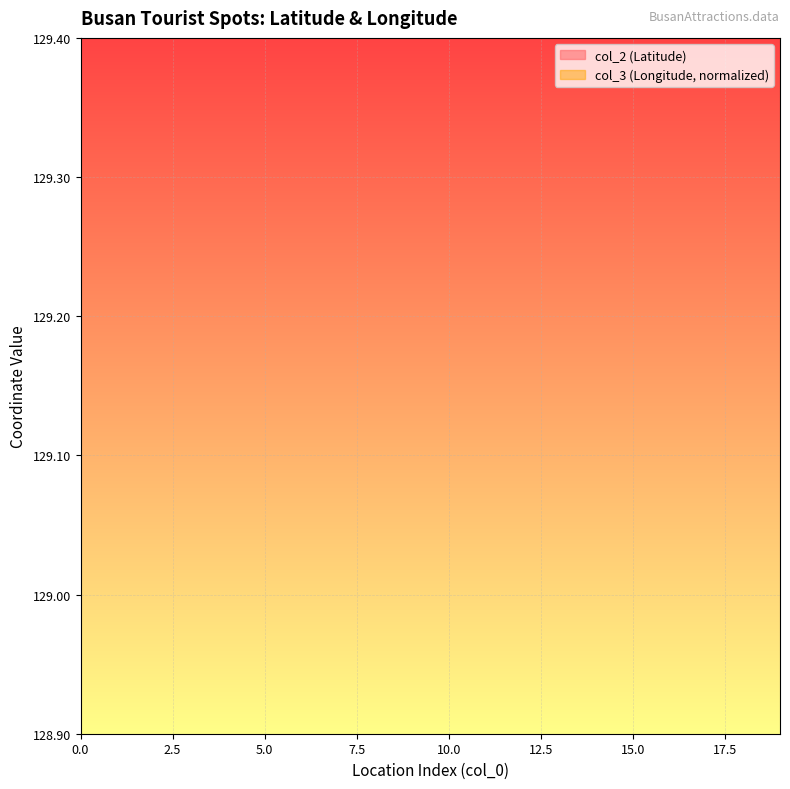

What is the maximum value for col_3 (Longitude)?

35.3